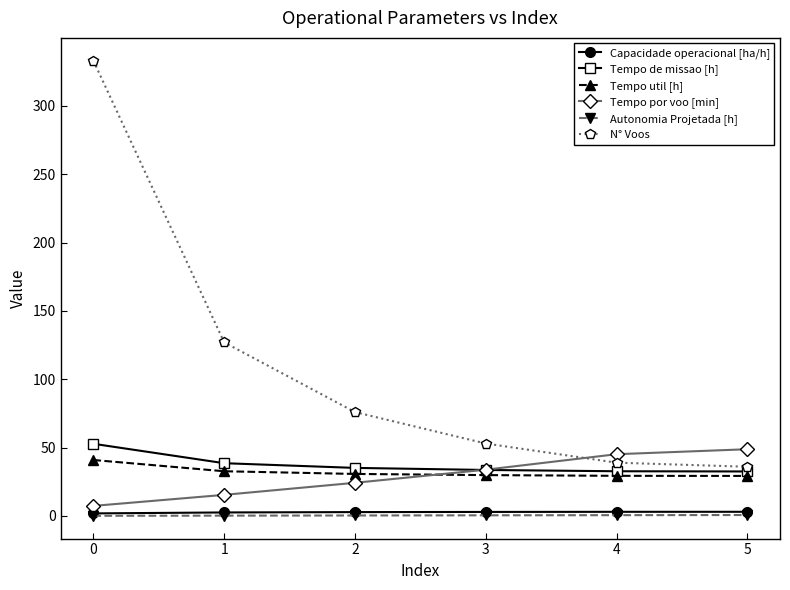

Which series has the widest spread of values?

N° Voos